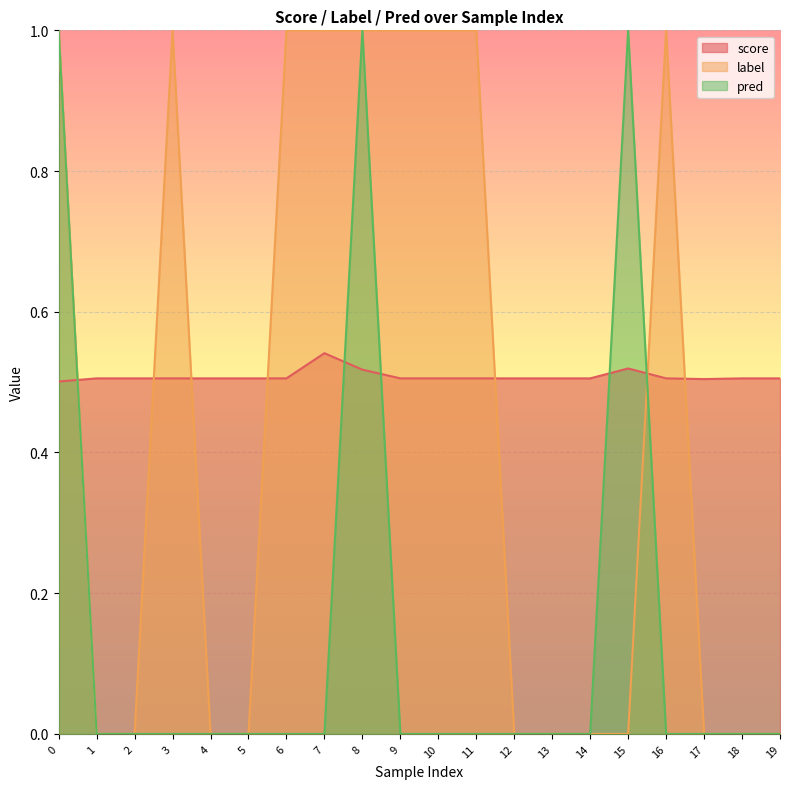

Is it true that pred equals 0.7 at 2?

False